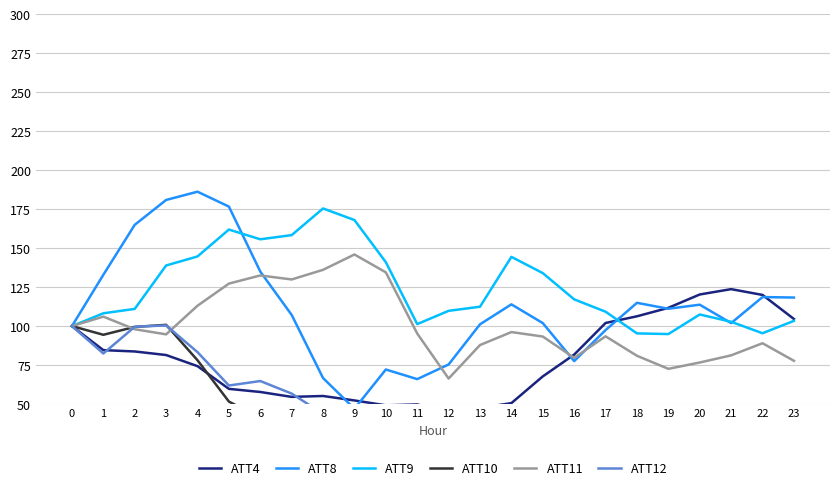

Count the number of data series in this chart.

6